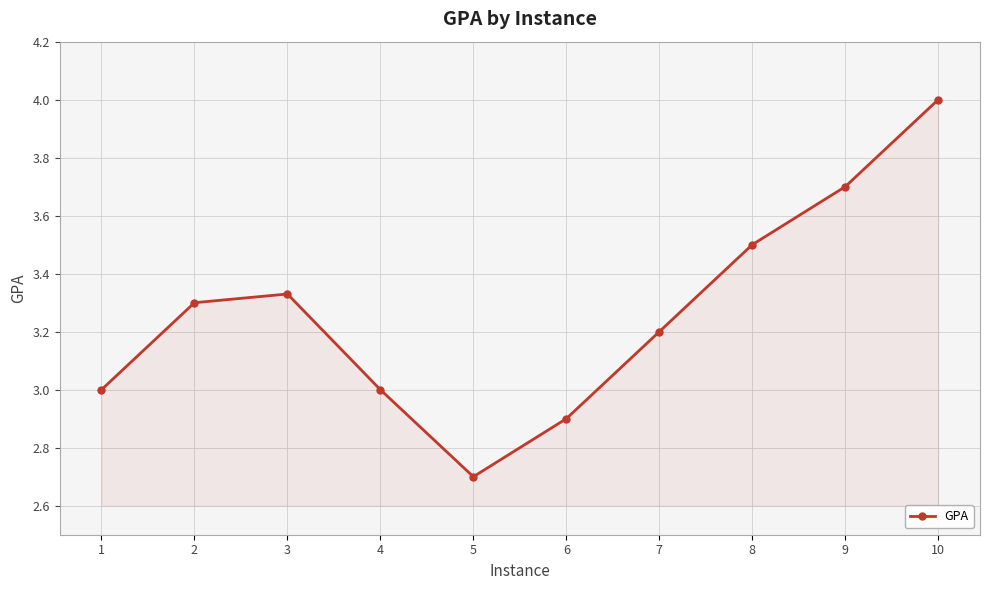

How many points are higher than both their immediate neighbors (excluding endpoints)?

1